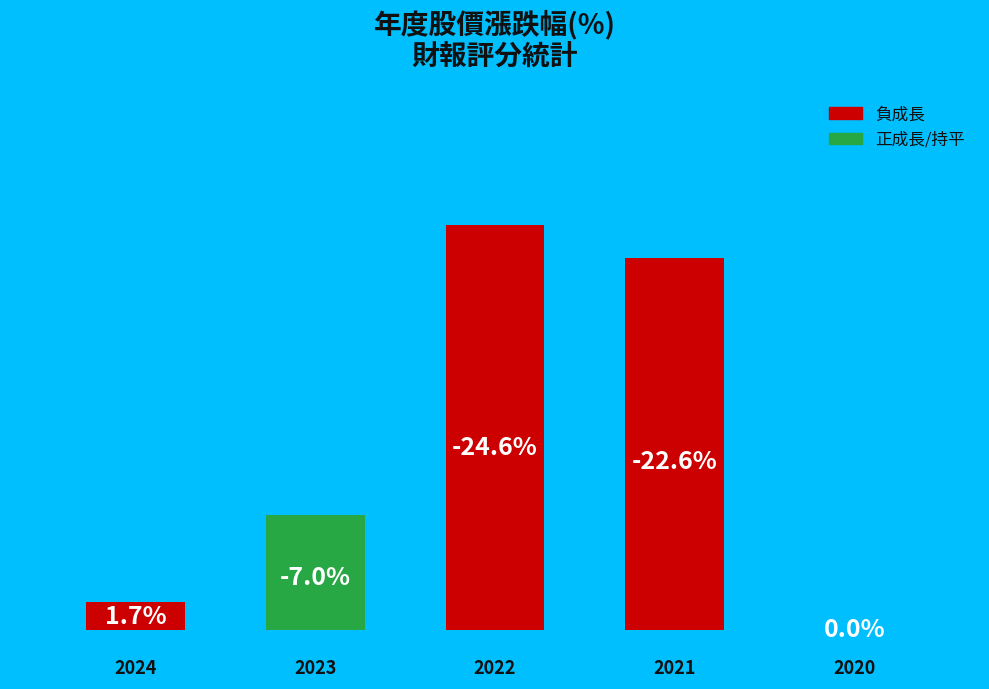

Rank the categories by value from highest to lowest.

2, 3, 1, 0, 4